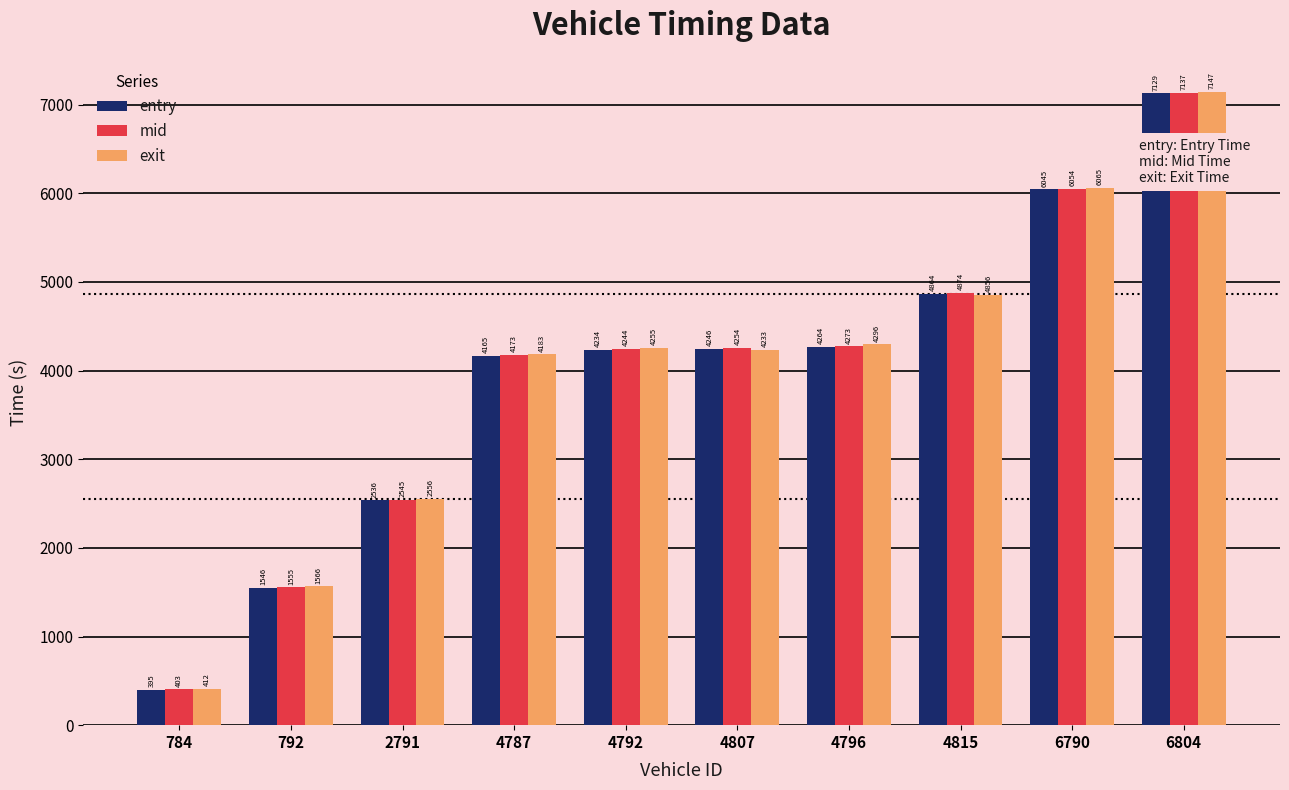

Which category has the highest value in the exit series?

6804